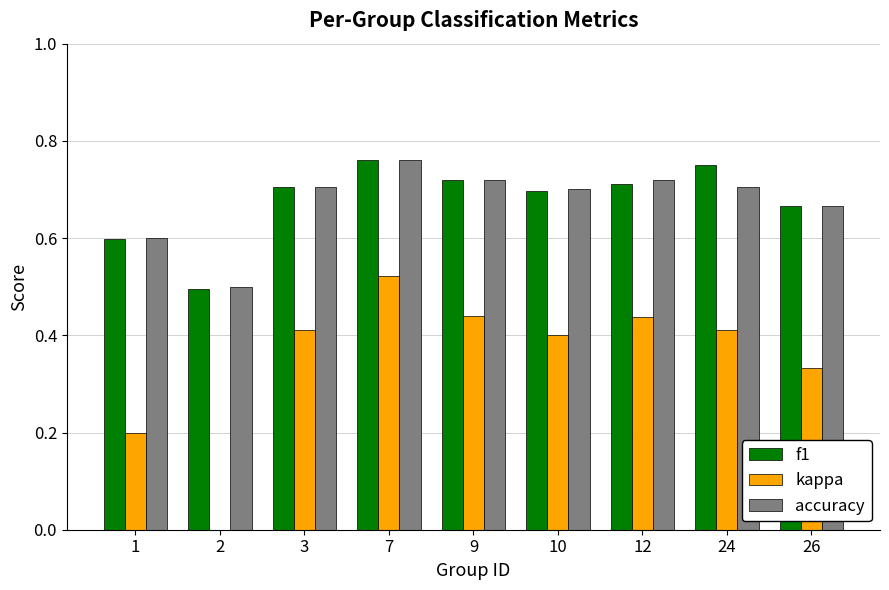

Does the chart contain stacked bars?

No